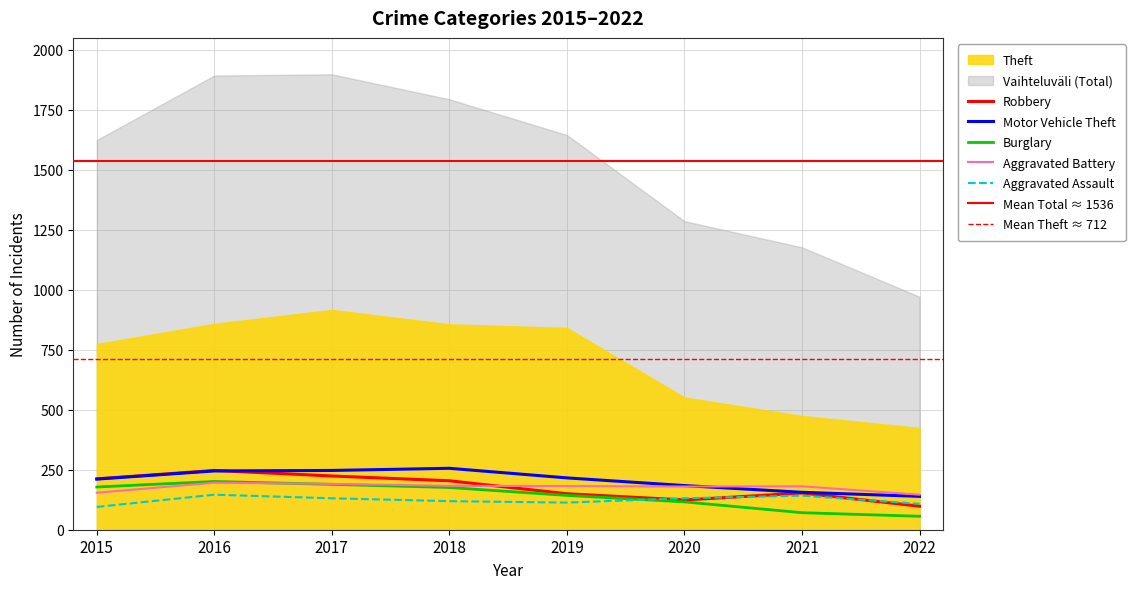

At which label is Aggravated Assault closest to 120?

2018